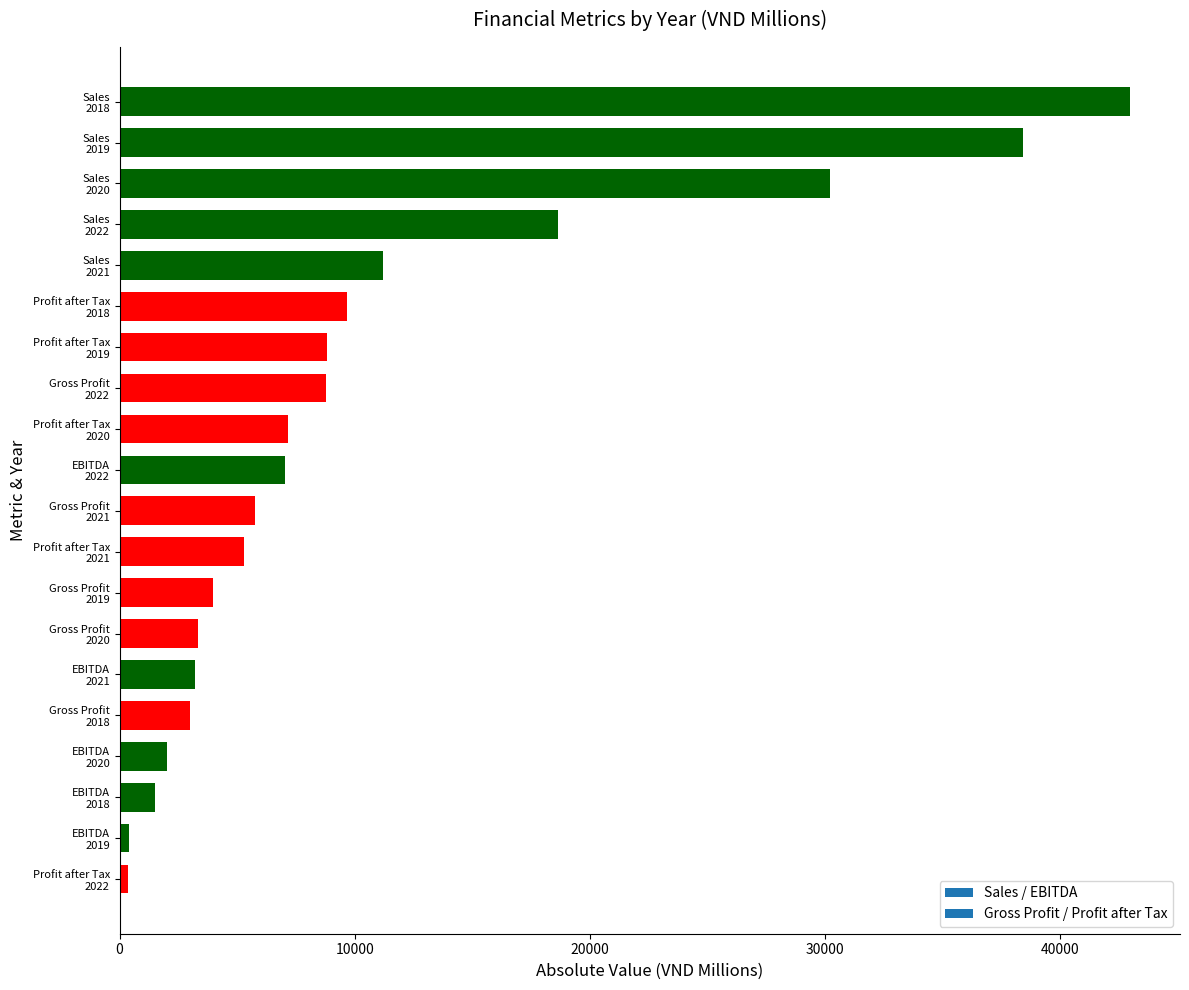

What is the sum of all values?

211758